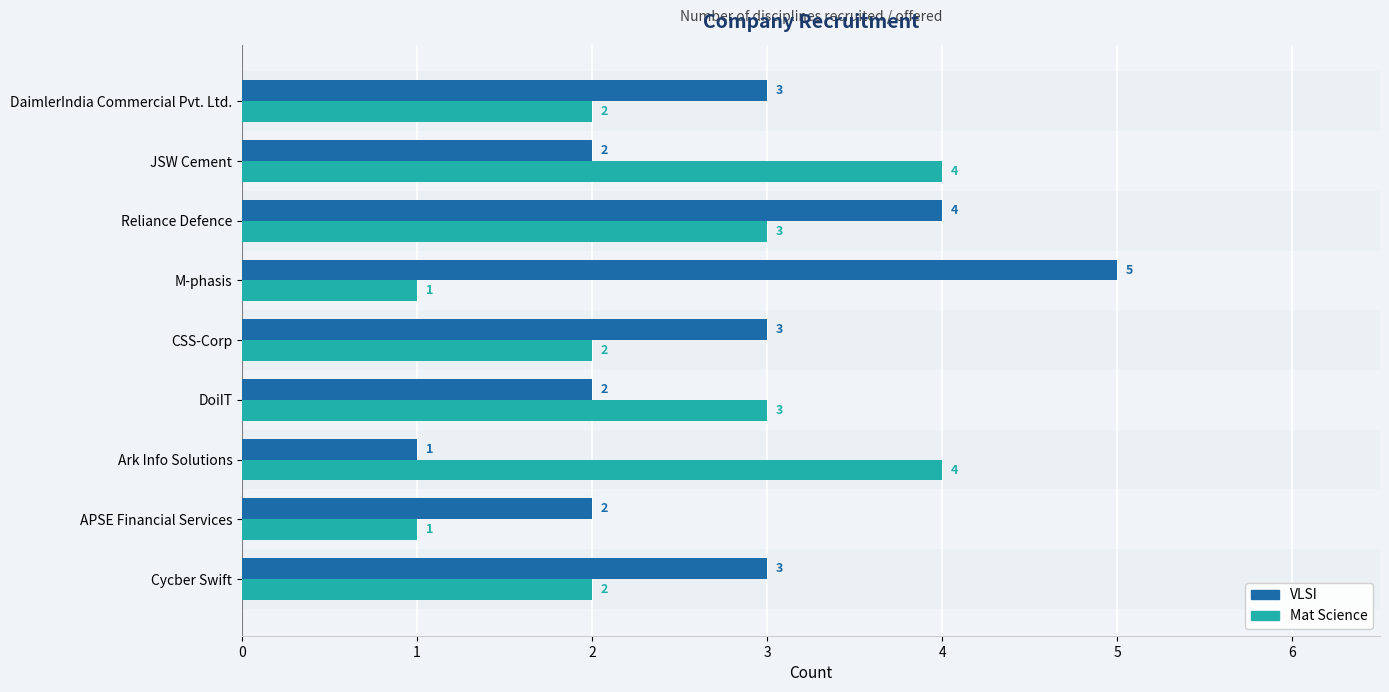

What is the spread (max minus min) of values at M-phasis?

4